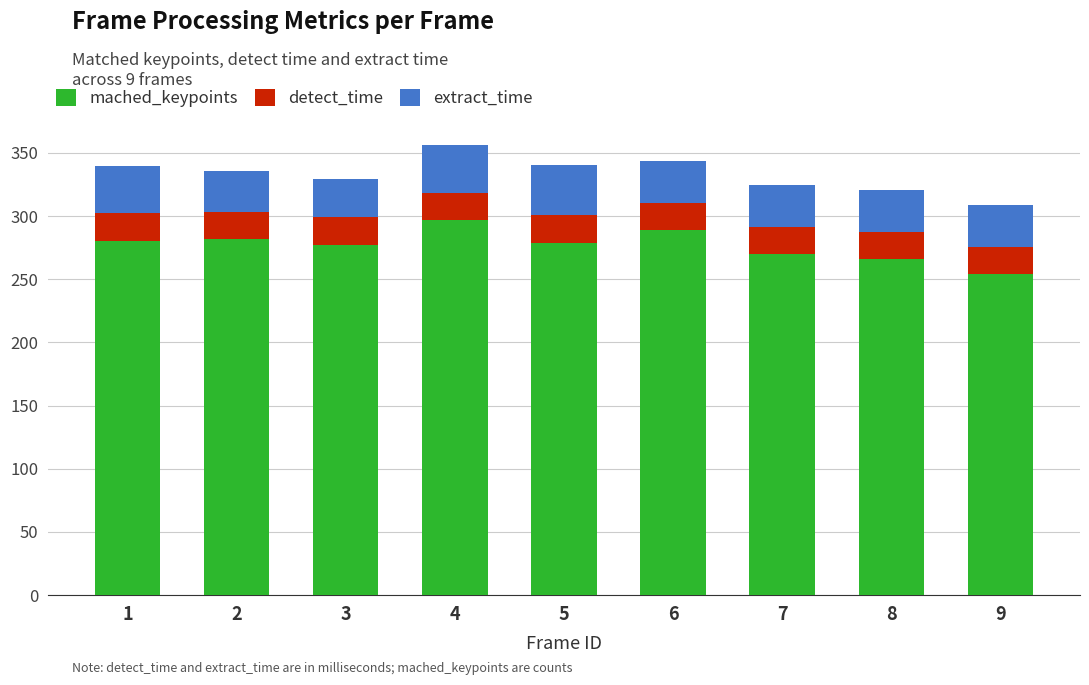

What is the maximum value for mached_keypoints?

297.0